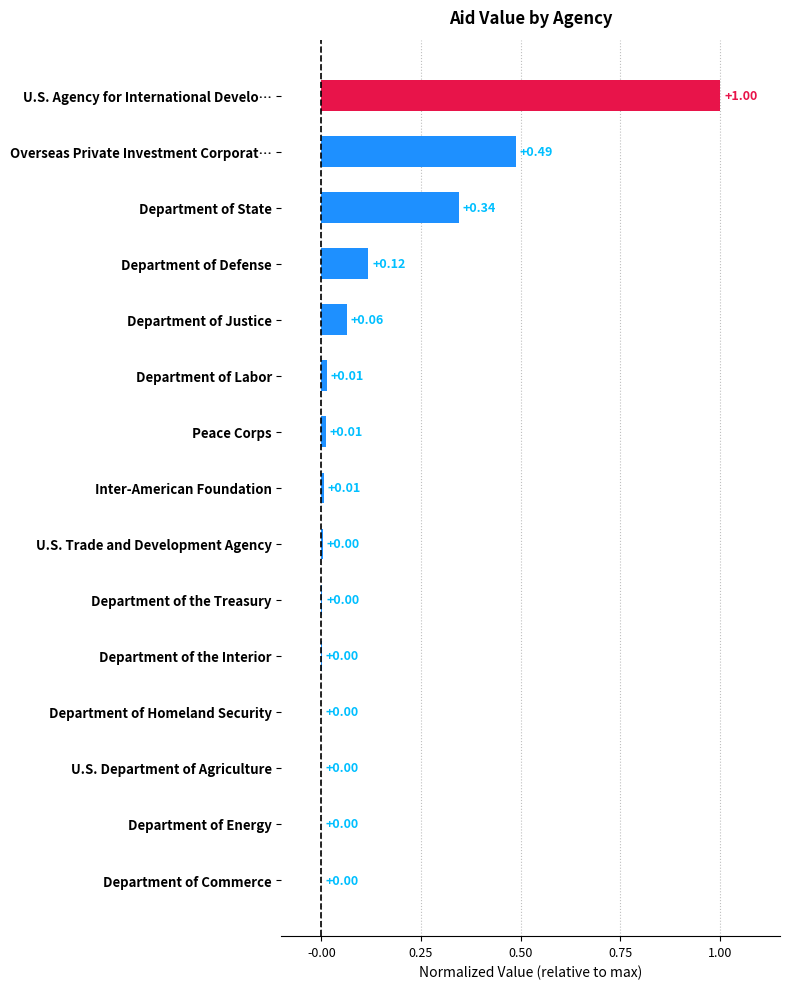

Which label corresponds to the largest value in the chart?

U.S. Agency for International Develo…